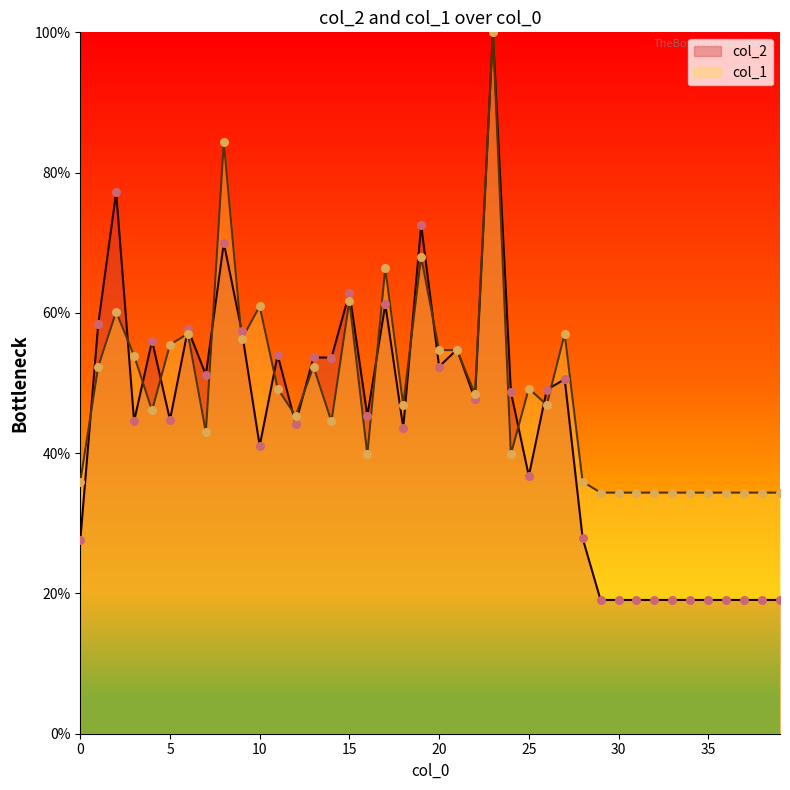

Which series reaches the minimum Y coordinate?

col_2